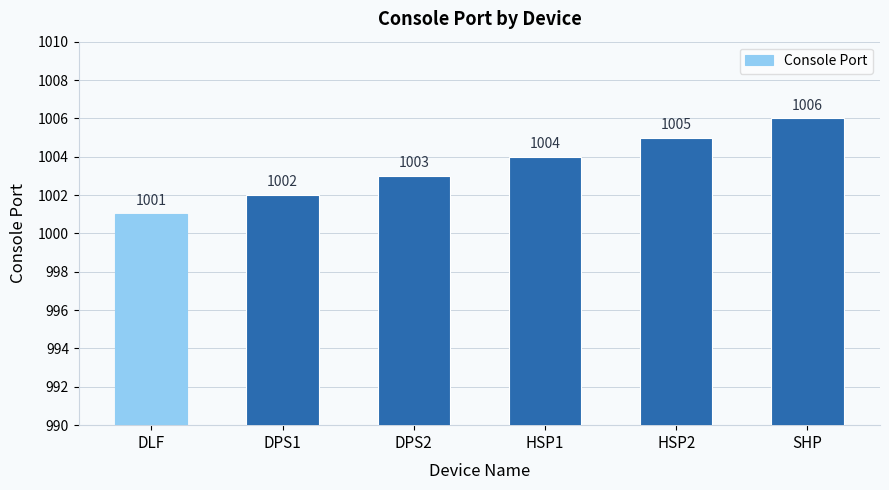

What is the value of the 3rd bar from the left?

1003